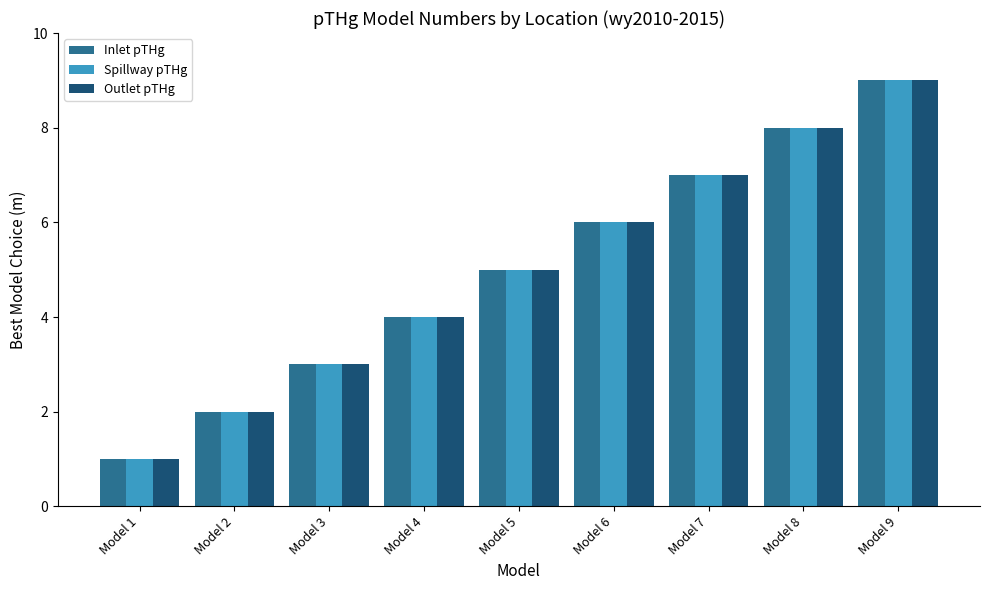

Are the bars grouped side by side (vs. stacked)?

Yes